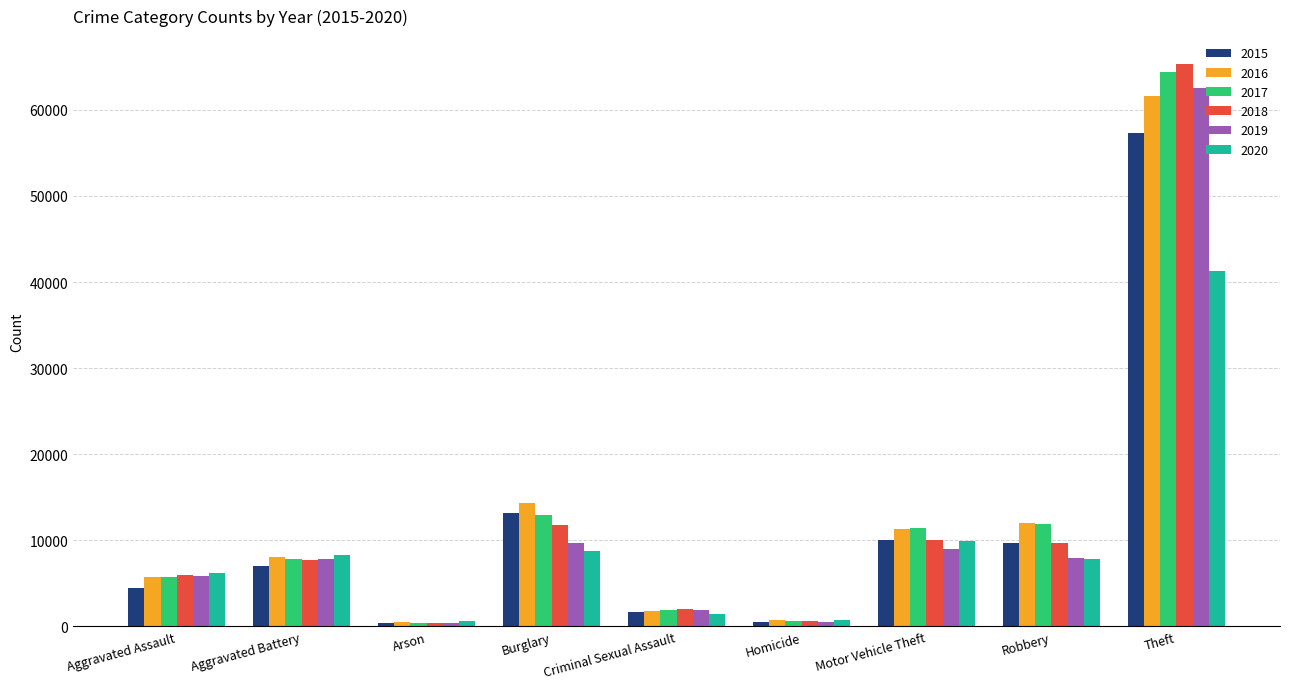

At how many categories does at least one series exceed 46720?

1